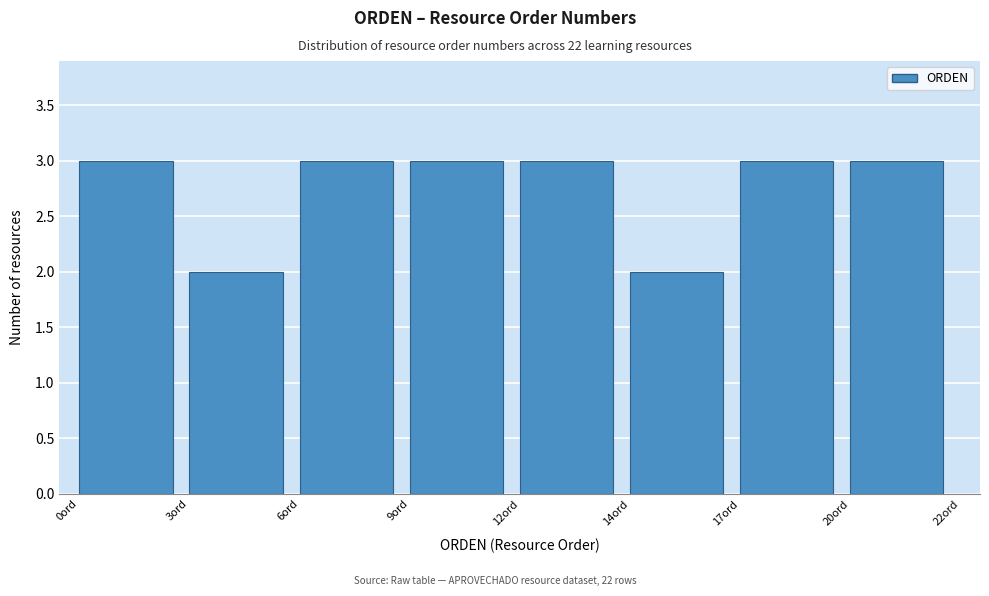

Reading left to right, transcribe all the data shown in this chart.

3	2	3	3	3	2	3	3